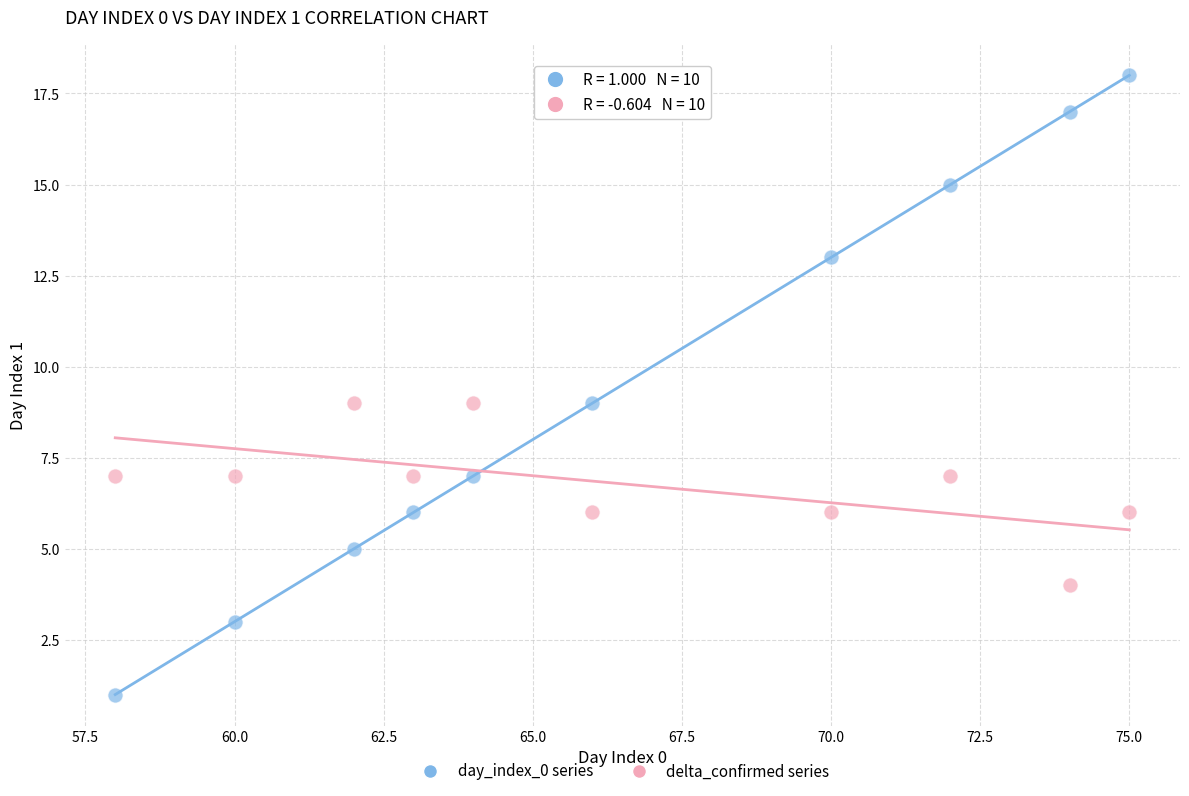

Which series reaches the maximum Y coordinate?

day_index_0 series